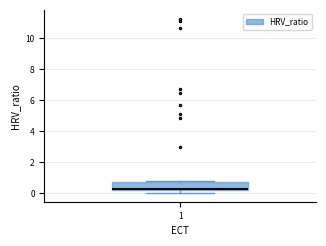

Transcribe this box plot: give where the median line is, the range the box spans, and where the two whiskers end, as read against the y-axis. The values are not printed on the chart, so give them approximately, as read against the axis.

median 0.2 (just above the box's lower edge), box 0.2 to 0.8, whiskers 0.0 to 0.8